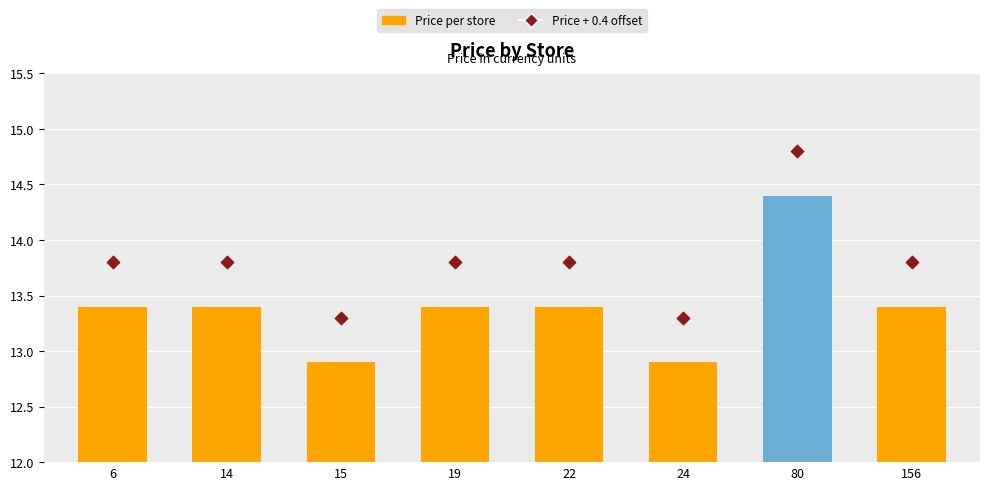

What is the total value across all series at 80?

29.2